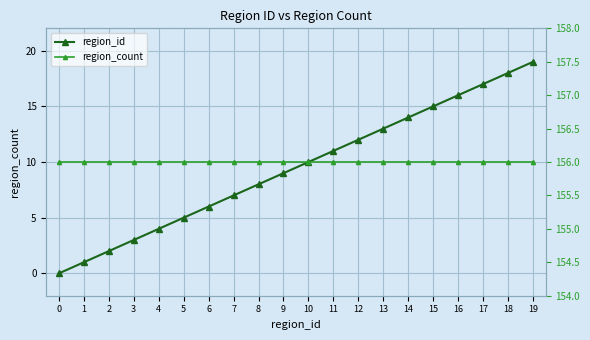

True or false: region_count and region_id intersect in this chart.

False